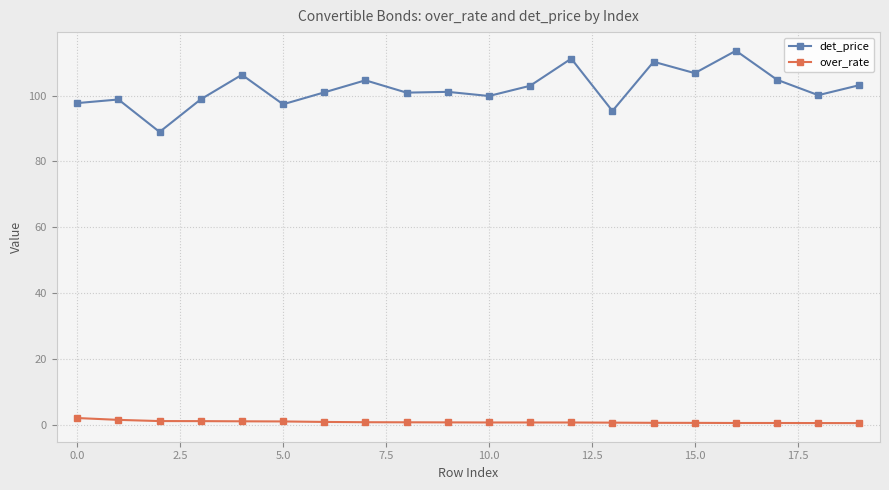

Rank the series by their maximum value, from lowest to highest.

over_rate, det_price